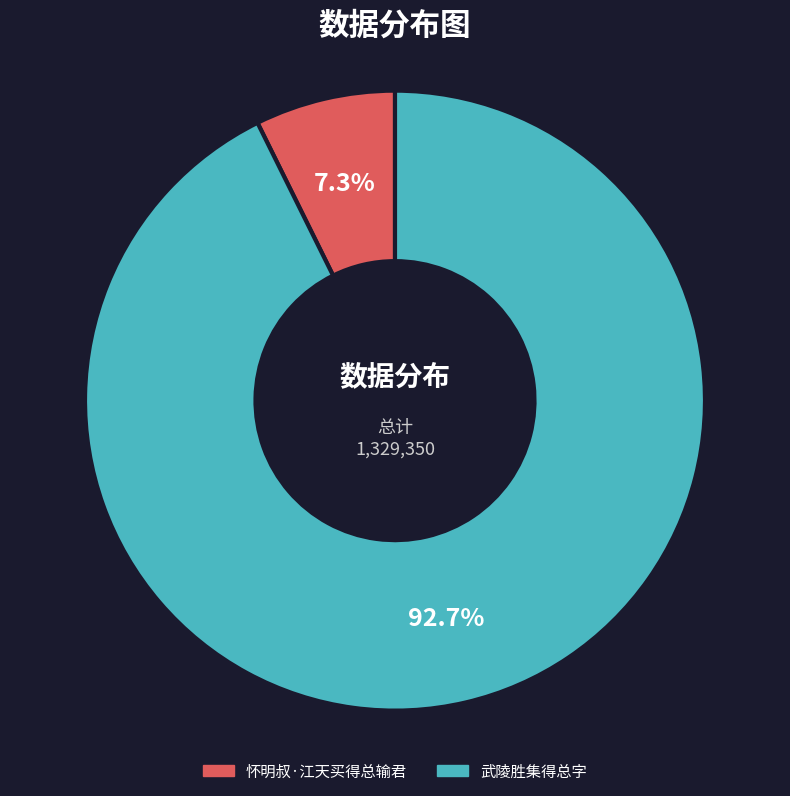

To the nearest percent, what is the average slice percentage?

50%